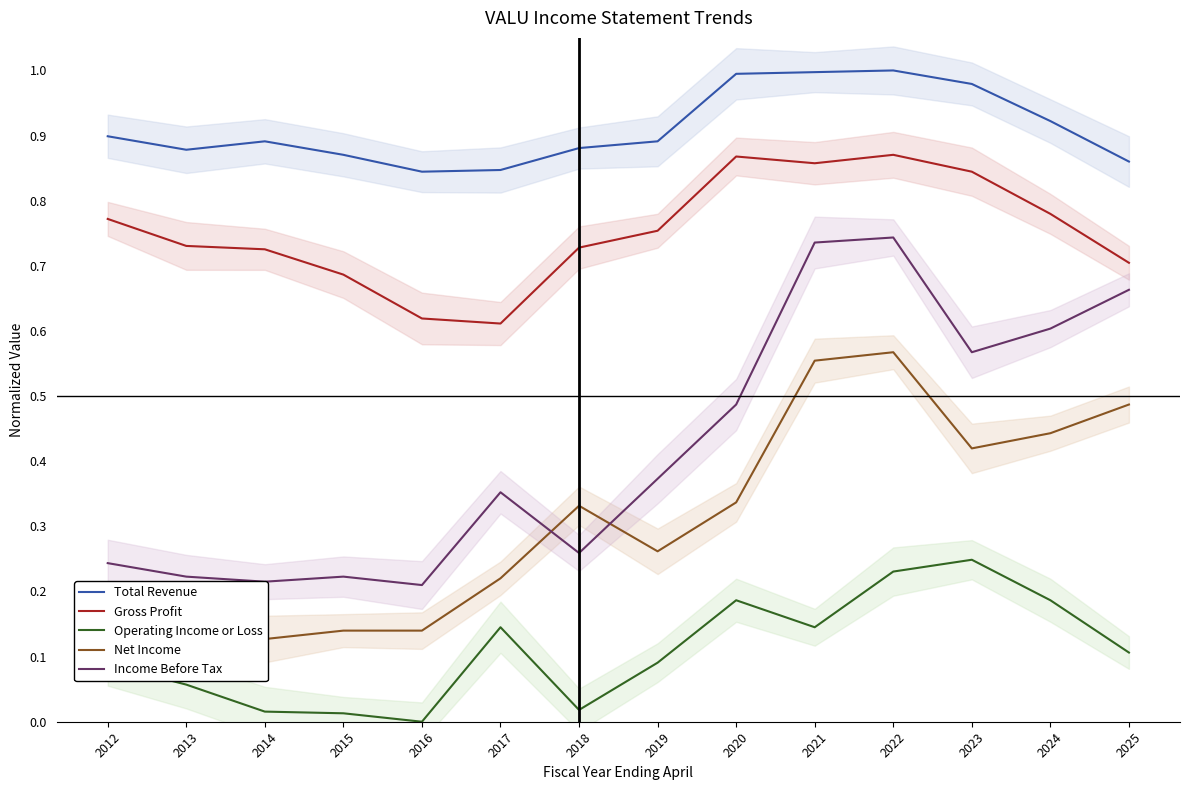

Which series has the widest spread of values?

Income Before Tax